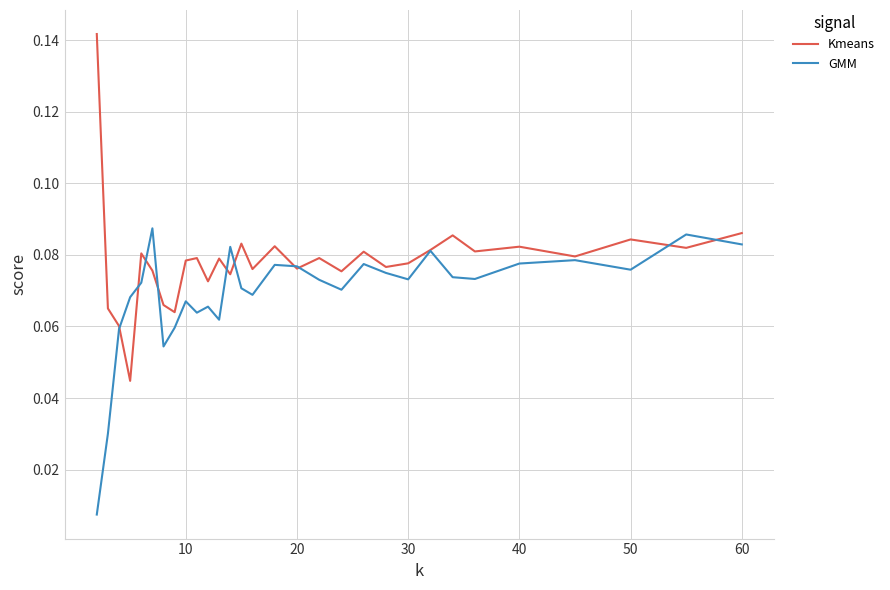

Rank the series by their maximum value, from lowest to highest.

GMM, Kmeans